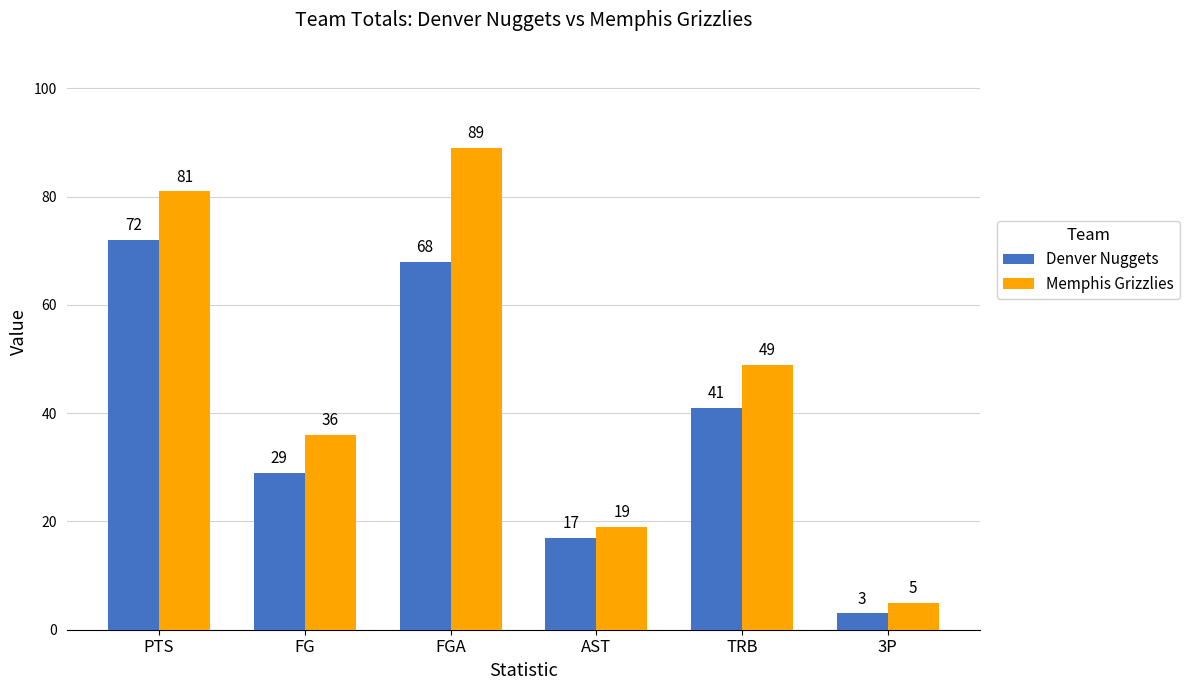

How many bars are there in total?

12